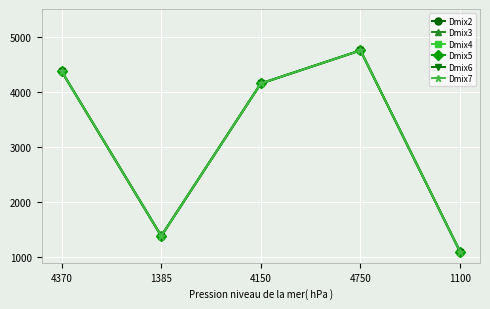

Which series changed the most between 4370 and 1100?

Dmix2